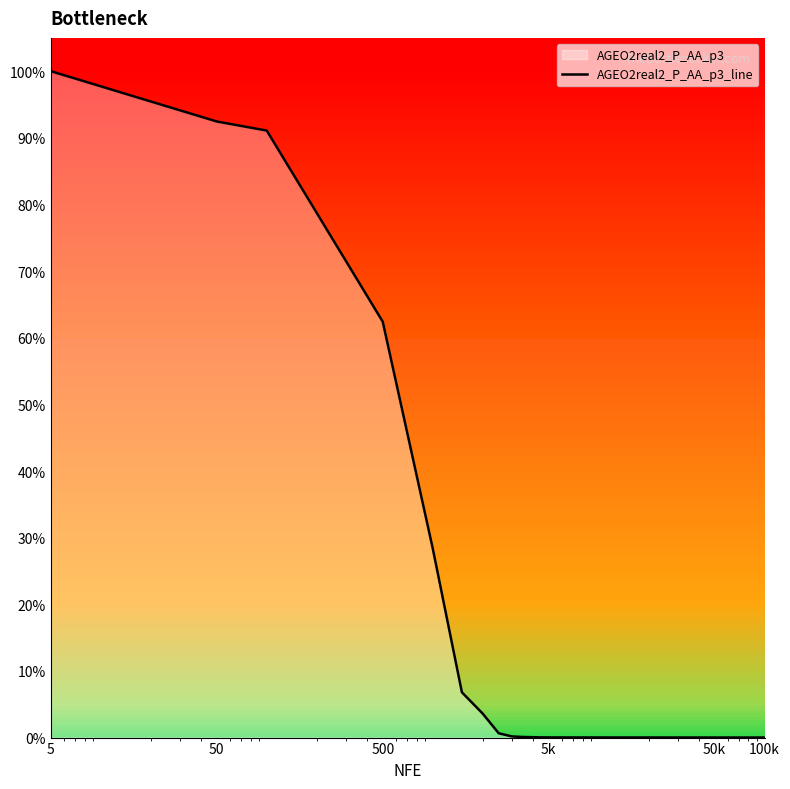

What is the maximum value shown in the chart?

100.0